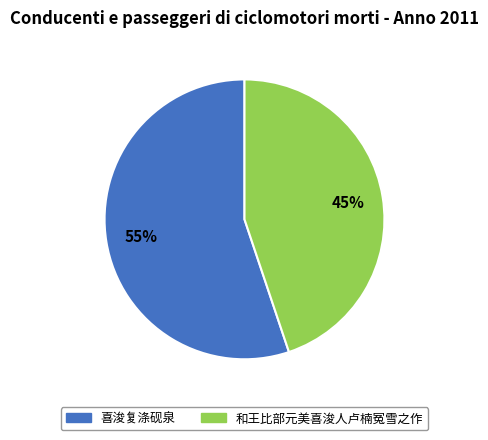

What percentage is the 喜浚复涤砚泉 slice, to the nearest percent?

55%